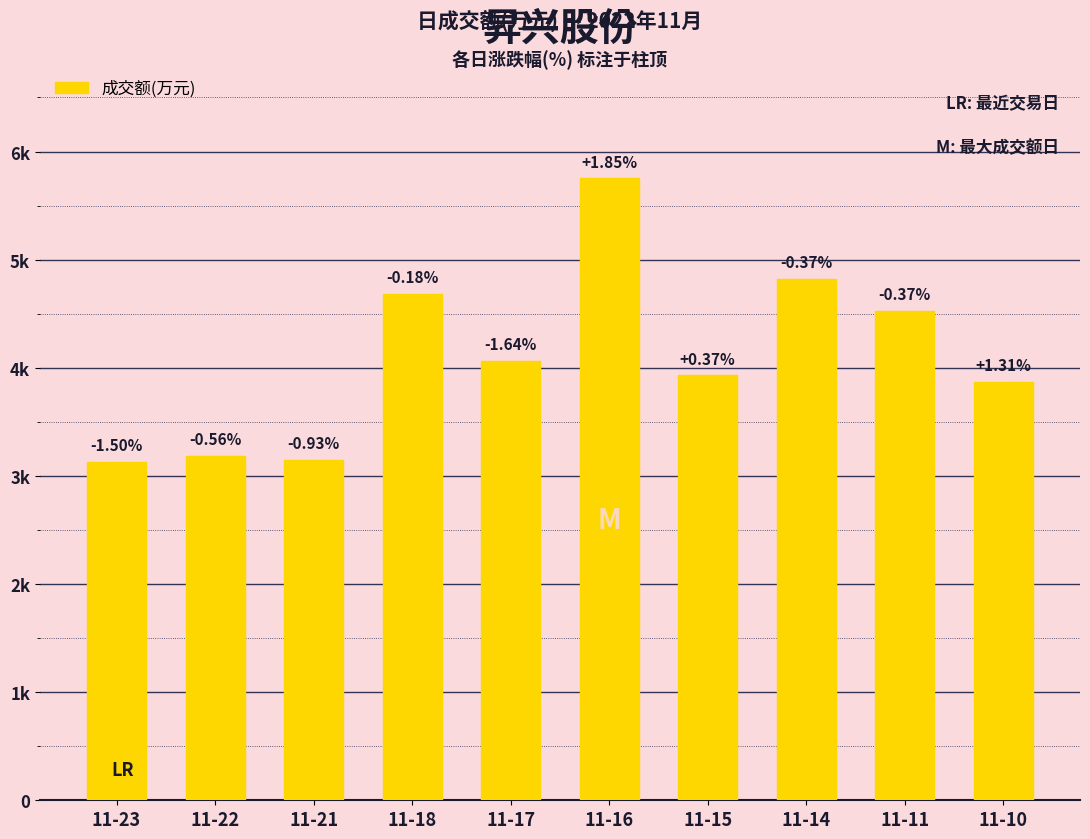

What is the greatest value displayed?

5751